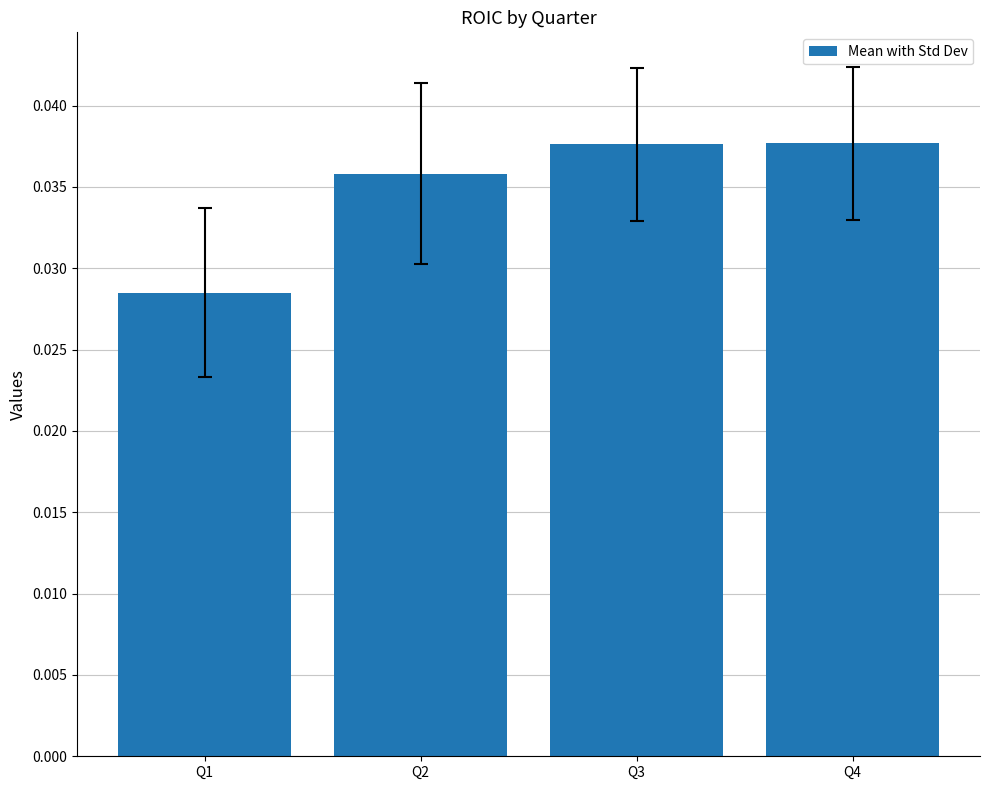

The value at Q4 is 0.1. True or false?

False